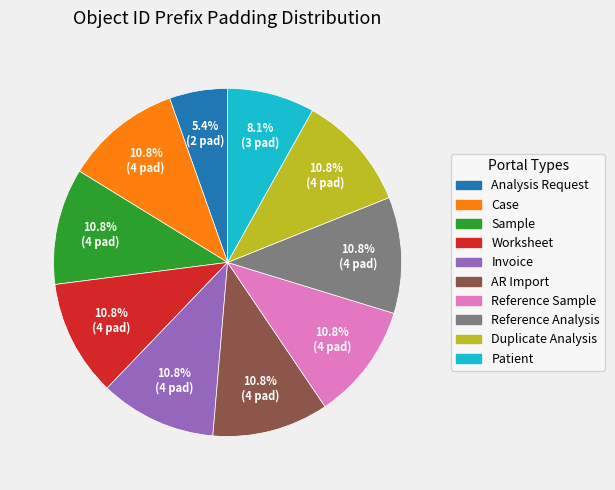

Which category has the smallest portion of the pie?

Analysis Request